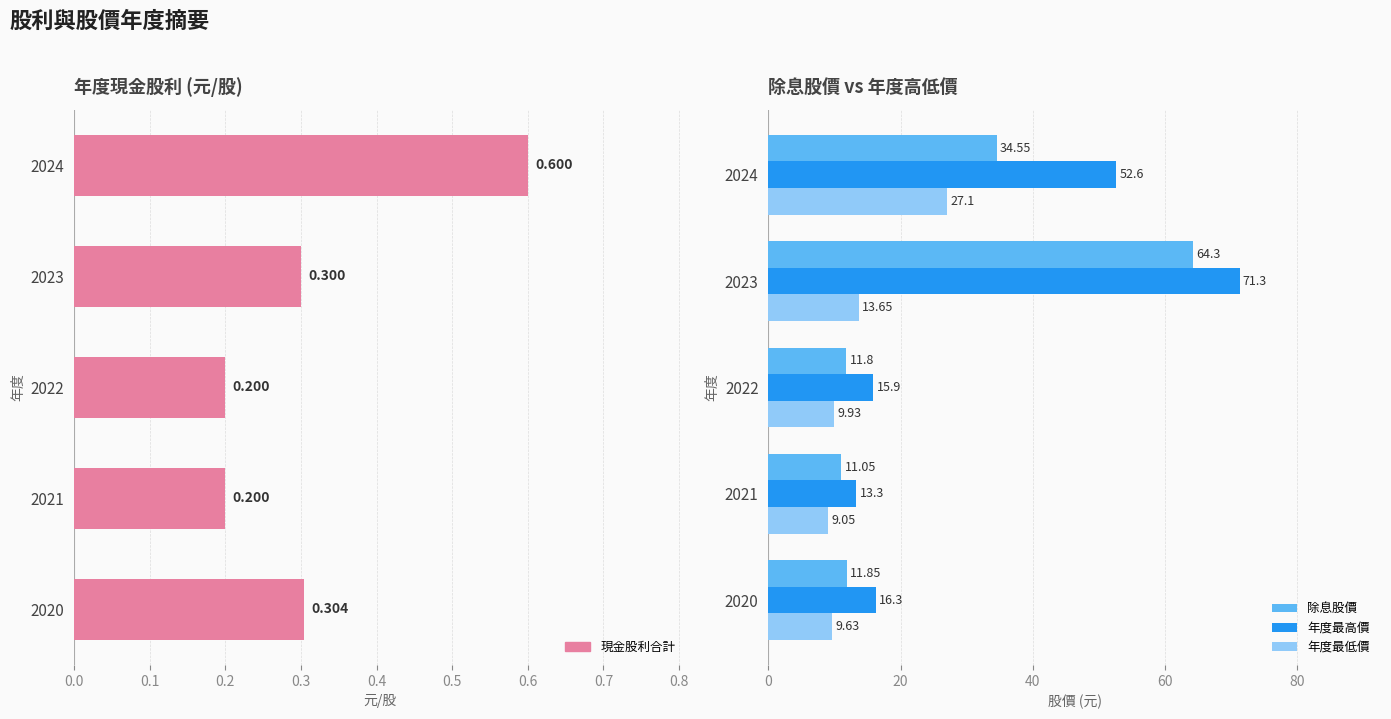

What are all the series names shown in the legend?

現金股利合計, 除息股價, 年度最高價, 年度最低價